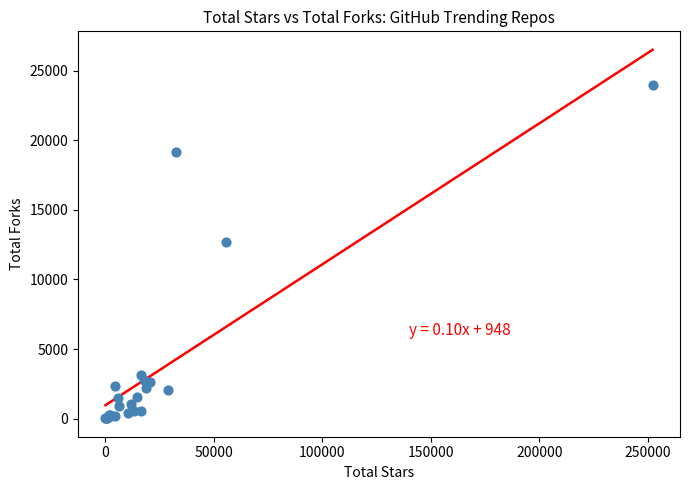

What Y value in the scatter plot is closest to 11979?

12690